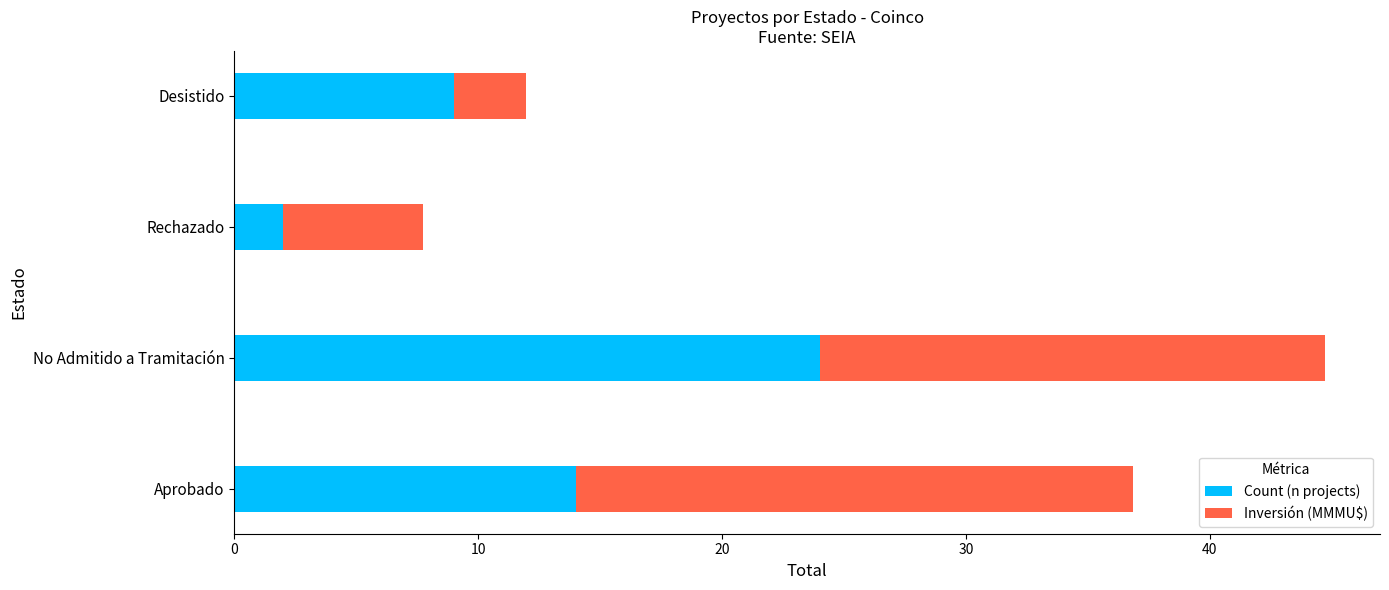

What is the total value across all series at No Admitido a Tramitación?

44.7